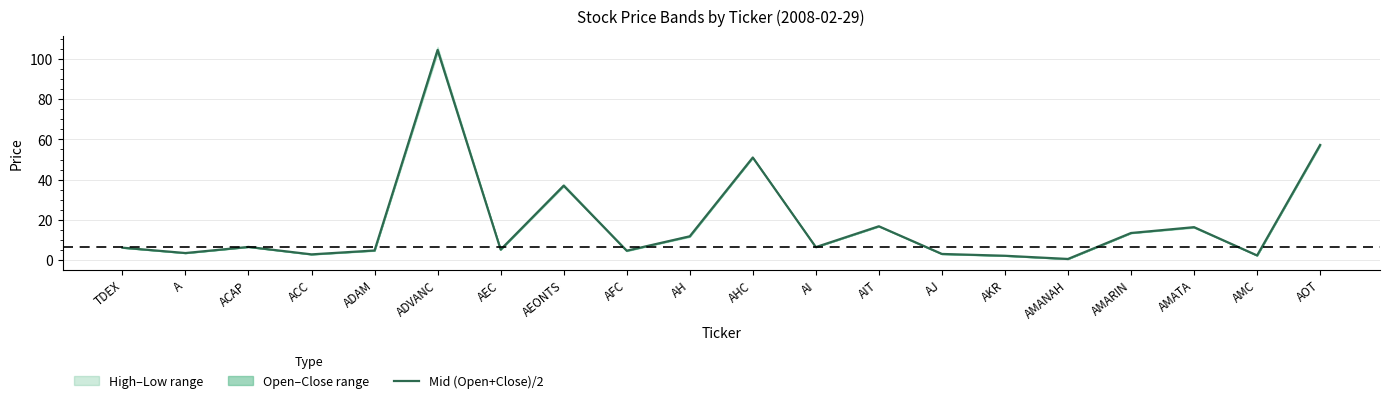

Approximately how many times larger is the value at AIT compared to AMATA?

1.0